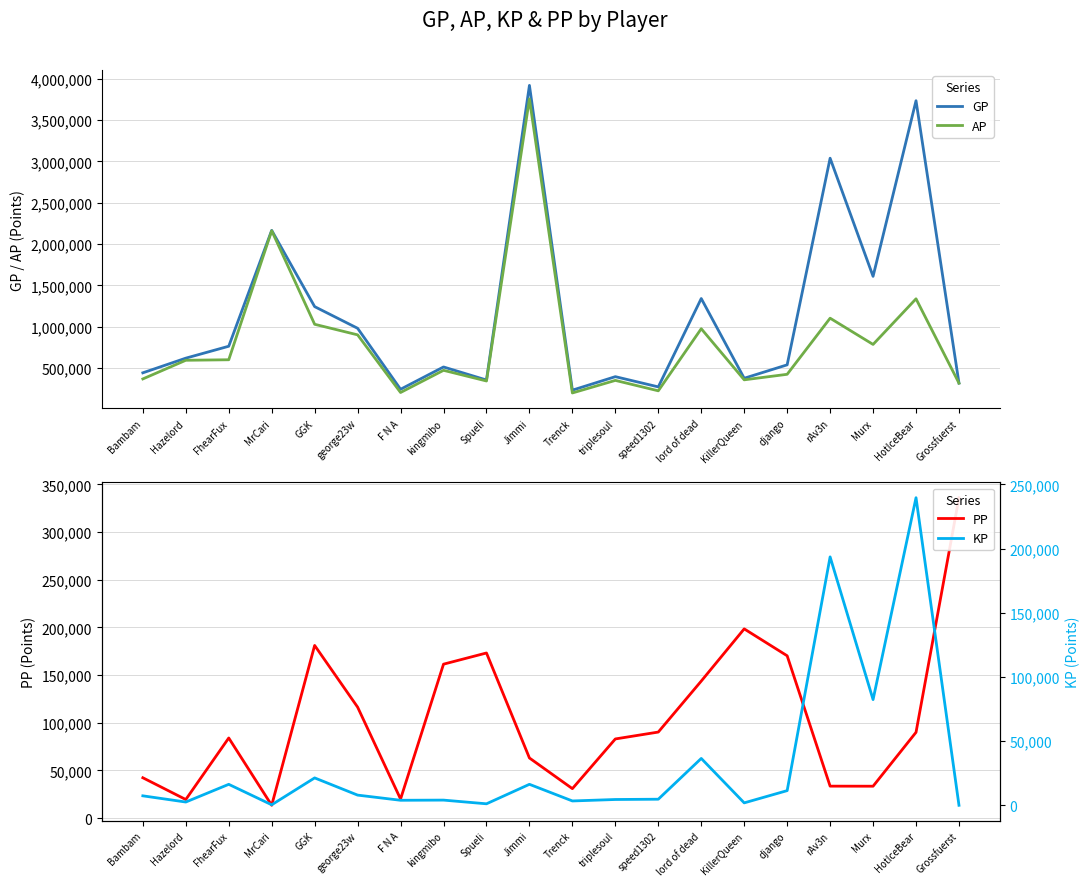

Read the GP value at Bambam.

441787